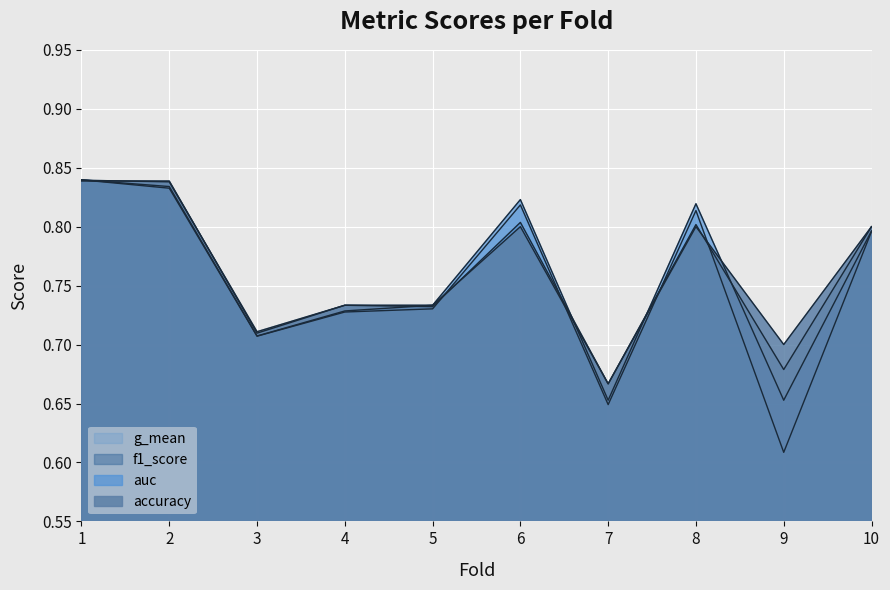

Reading right to left, what are all the values shown in this chart?

accuracy: 10=0.8	9=0.7	8=0.8	7=0.7	6=0.8	5=0.7	4=0.7	3=0.7	2=0.8	1=0.8
auc: 10=0.8	9=0.7	8=0.8	7=0.7	6=0.8	5=0.7	4=0.7	3=0.7	2=0.8	1=0.8
f1_score: 10=0.8	9=0.7	8=0.8	7=0.7	6=0.8	5=0.7	4=0.7	3=0.7	2=0.8	1=0.8
g_mean: 10=0.8	9=0.6	8=0.8	7=0.6	6=0.8	5=0.7	4=0.7	3=0.7	2=0.8	1=0.8